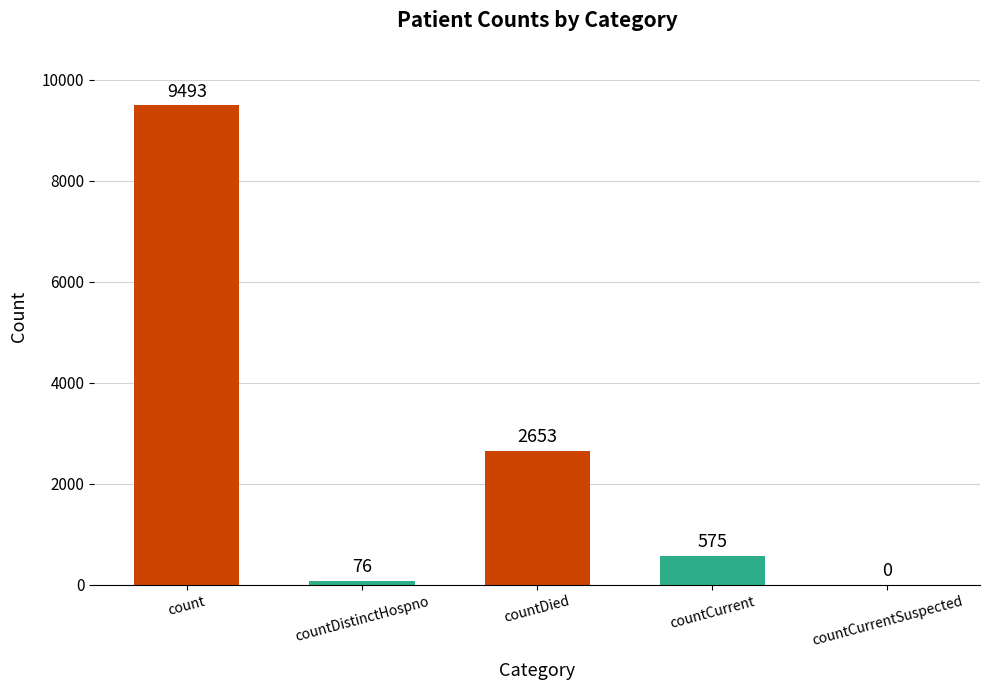

What is the sum of the values at countCurrentSuspected and countCurrent?

575